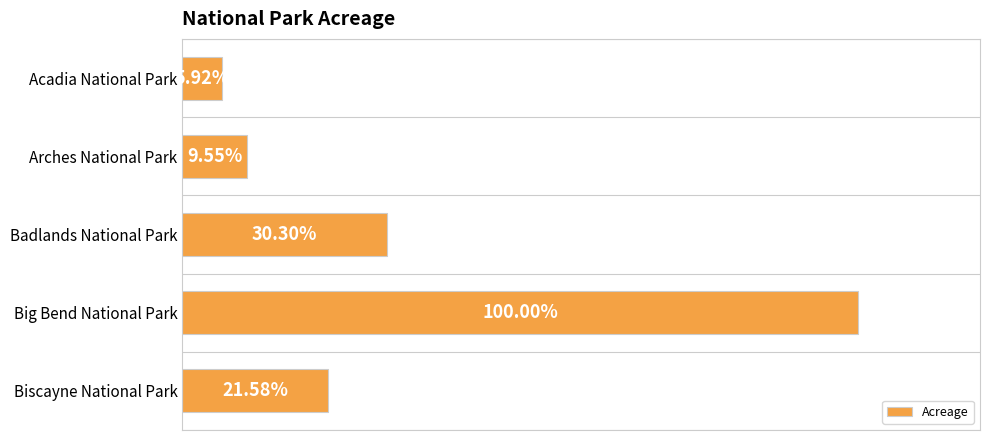

Are the bars grouped side by side (vs. stacked)?

No